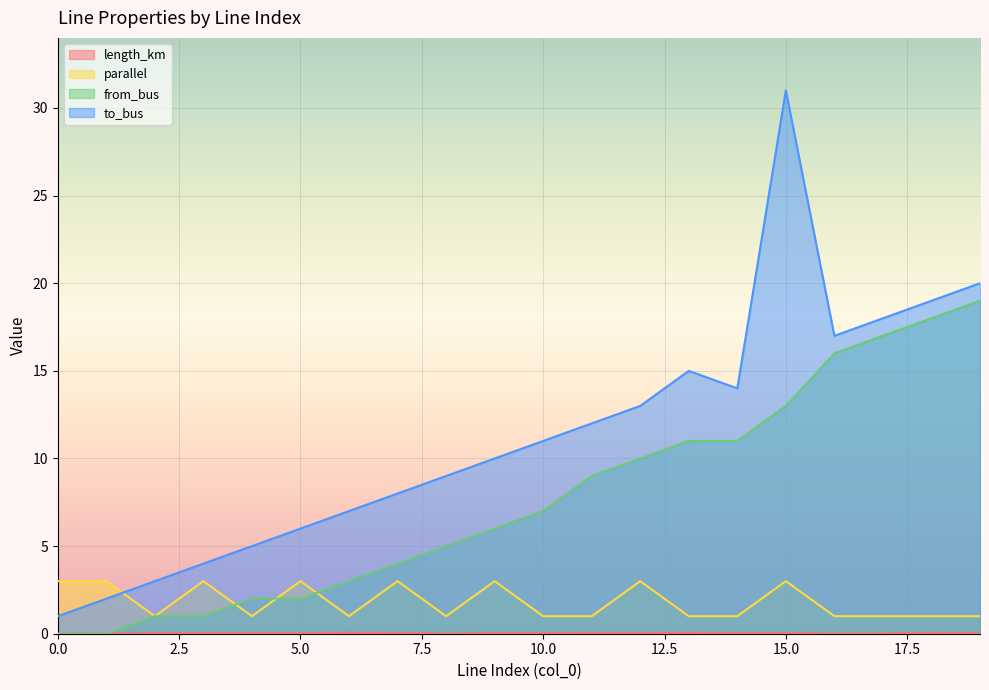

Between which two adjacent categories do parallel and to_bus first intersect?

1 and 2